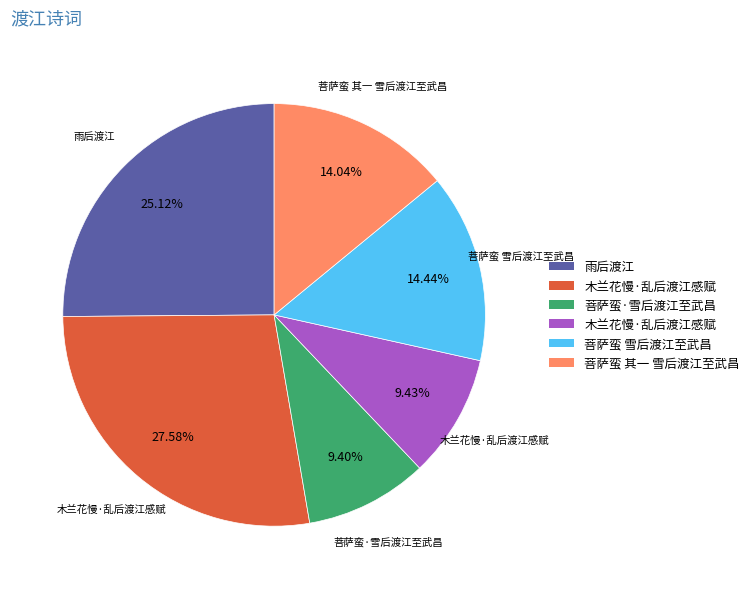

Does any single category account for the majority?

No